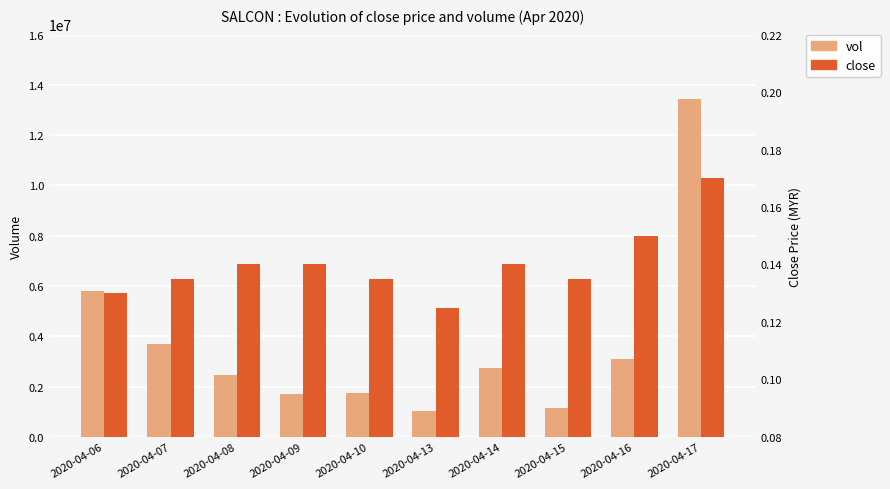

What is the lowest value of the vol series?

1014800.0